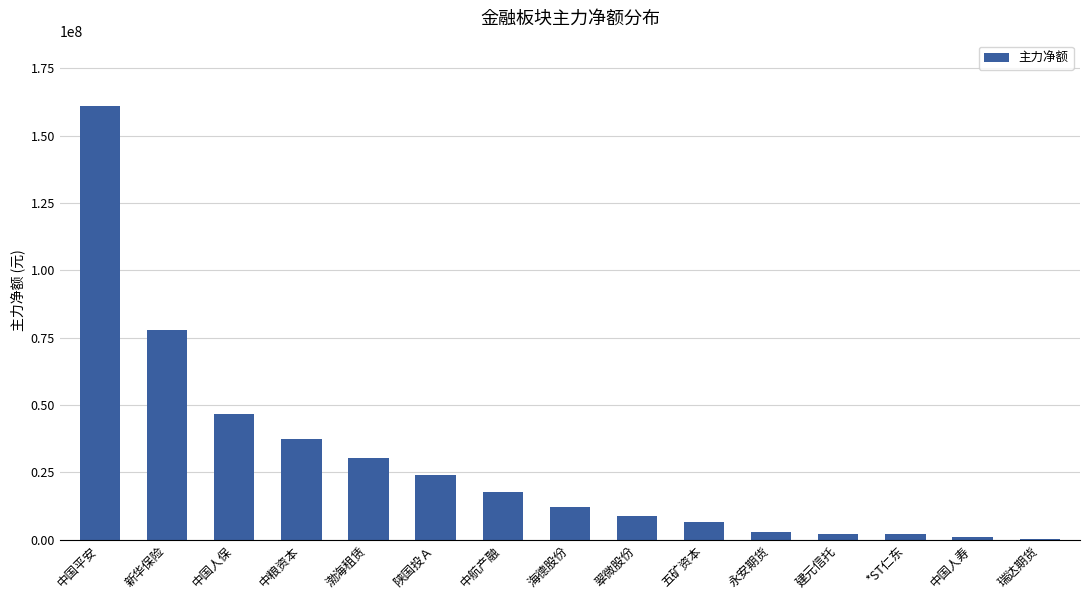

Between *ST仁东 and 渤海租赁, which is larger?

渤海租赁